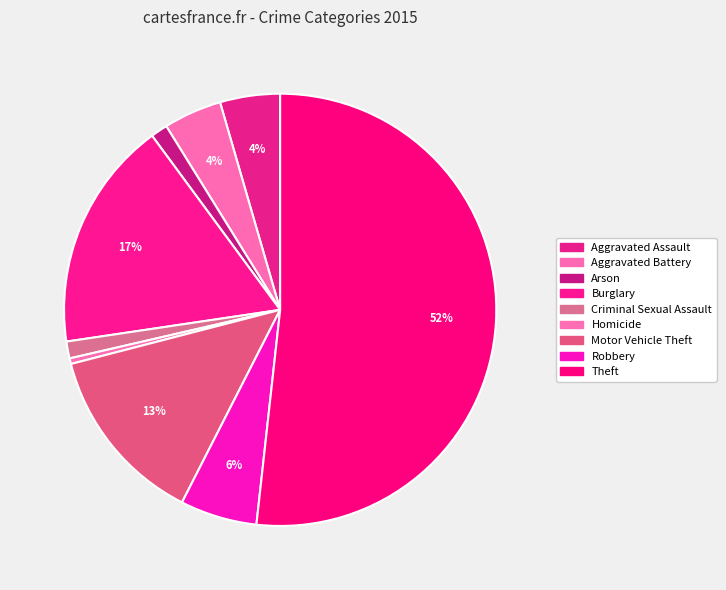

True or false: Theft accounts for 52% of the total.

True